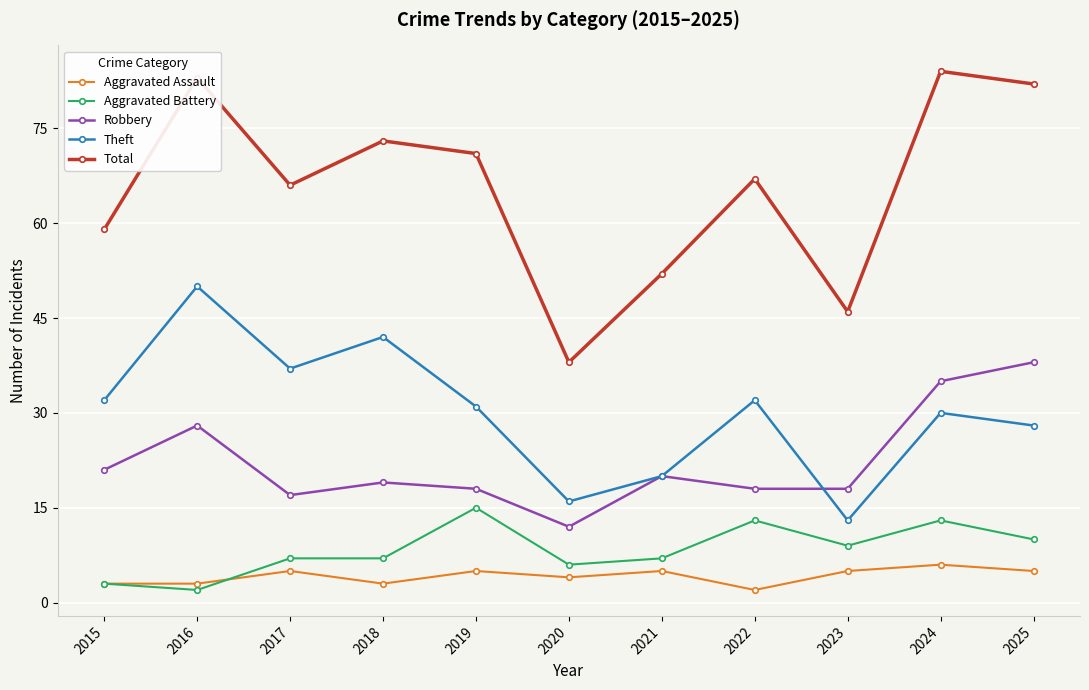

Which series has the largest range (max minus min)?

Total